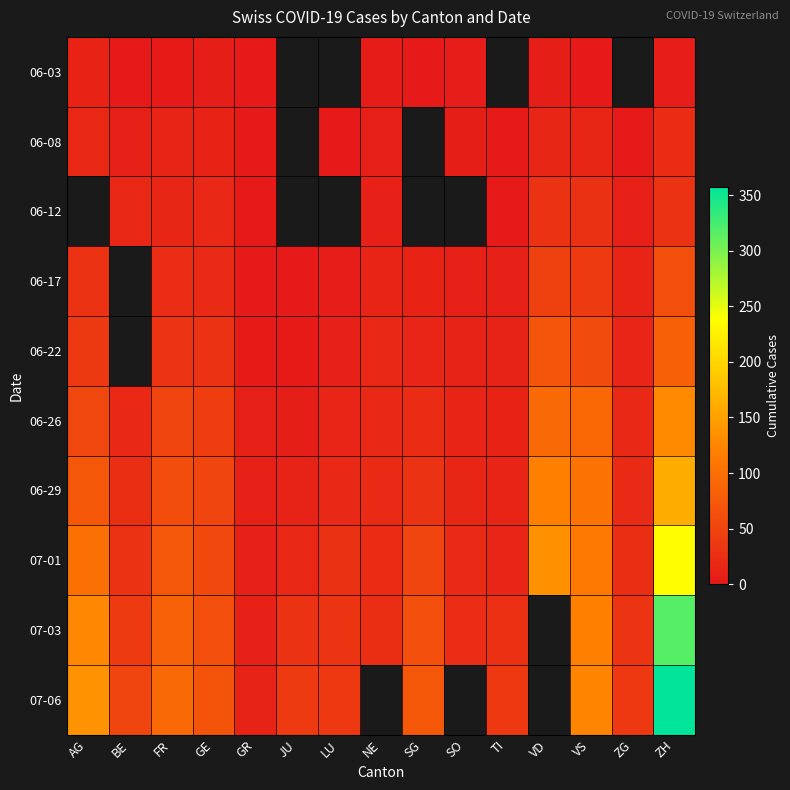

At which category is the sum across all series the highest?

ZH